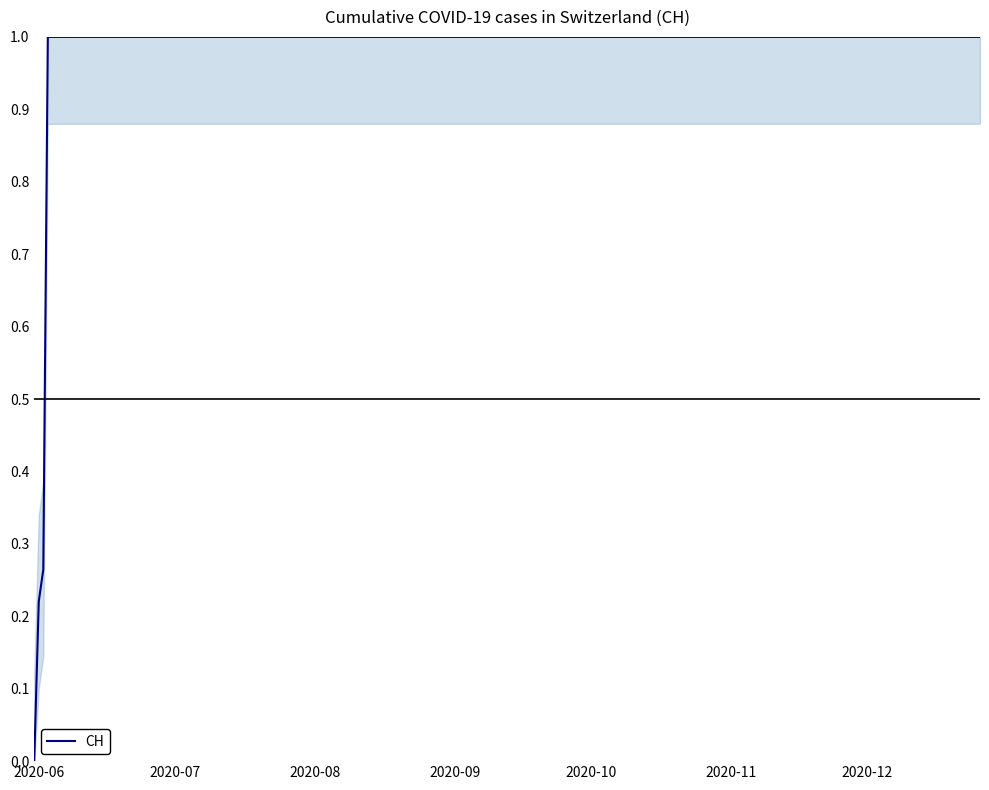

What is the greatest value displayed?

1.0